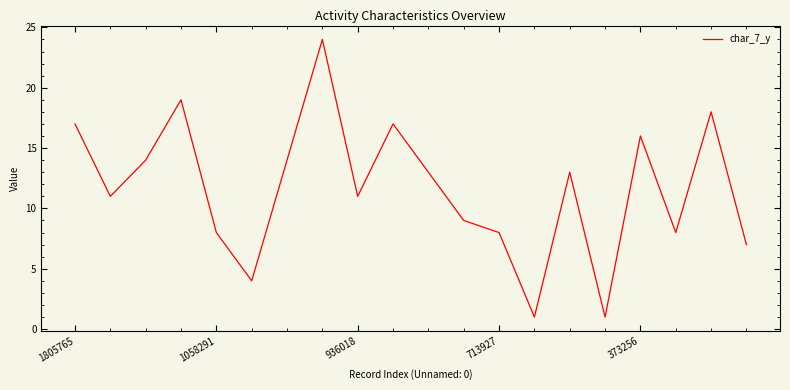

What is the difference between the maximum and minimum values?

23